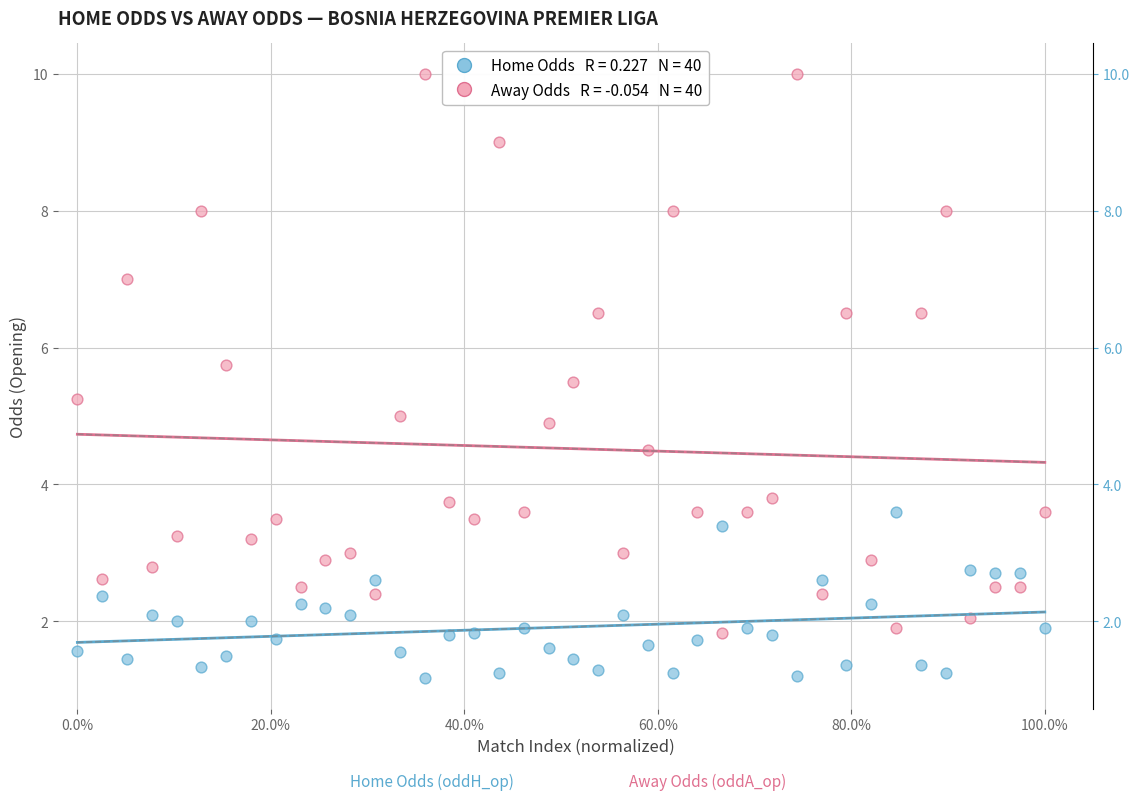

Across all data points, what is the range of Y values (max minus min)?

8.8